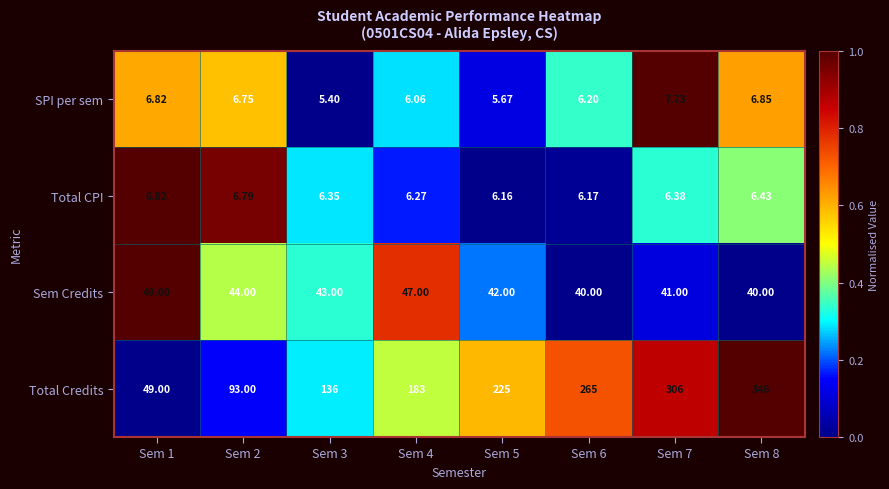

Which series has the widest spread of values?

Total Credits